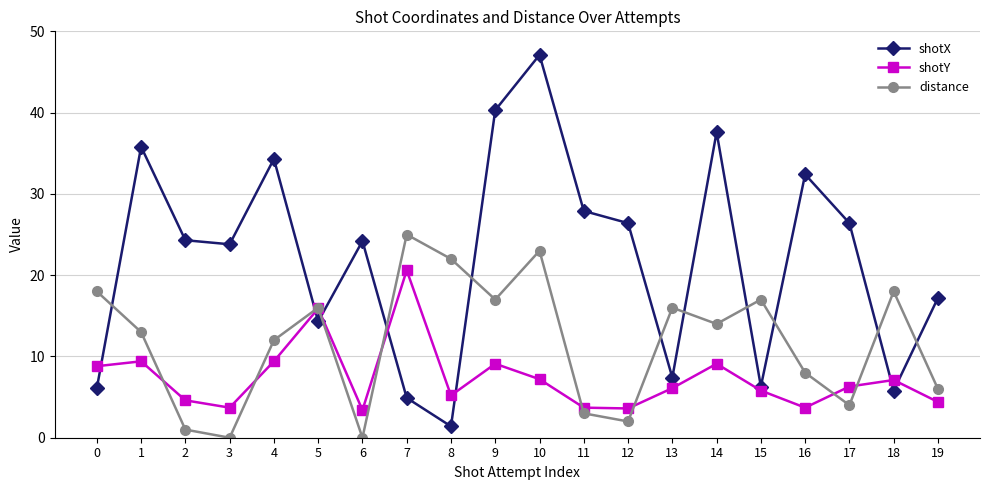

Which series has the largest total across all categories?

shotX